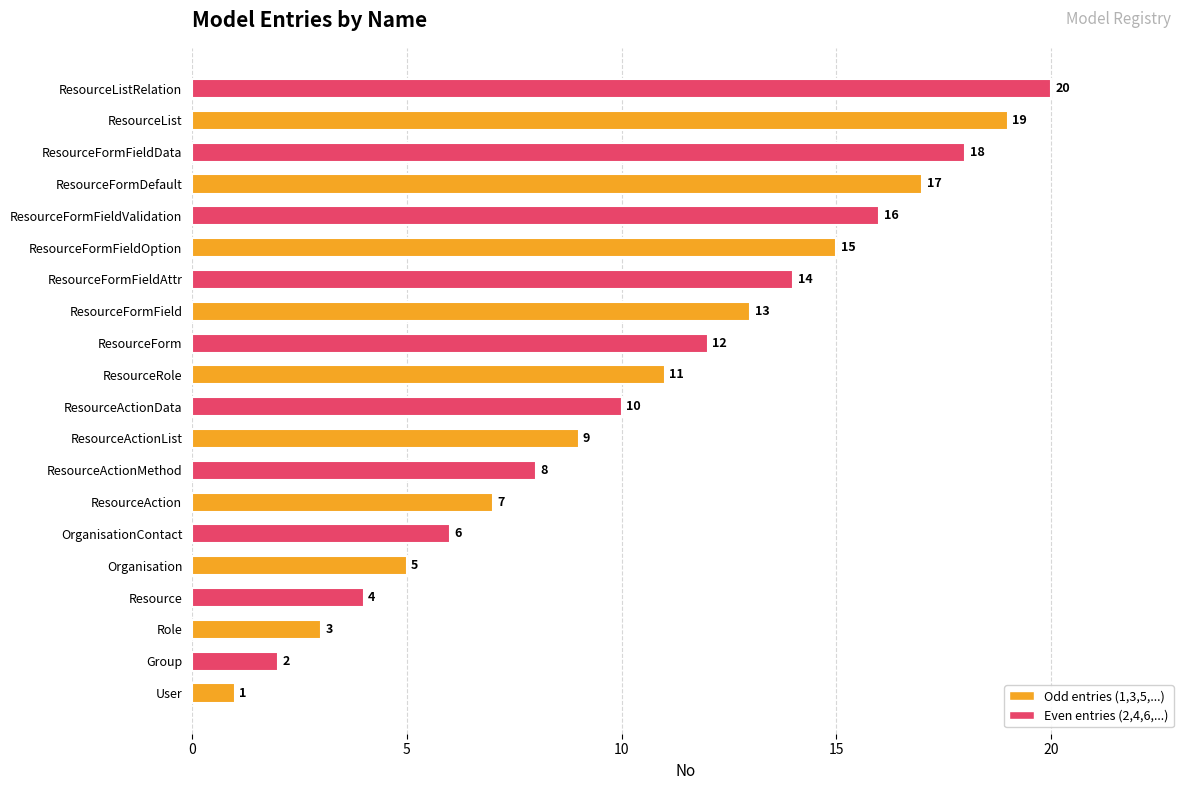

What is the difference between the maximum and minimum values?

19